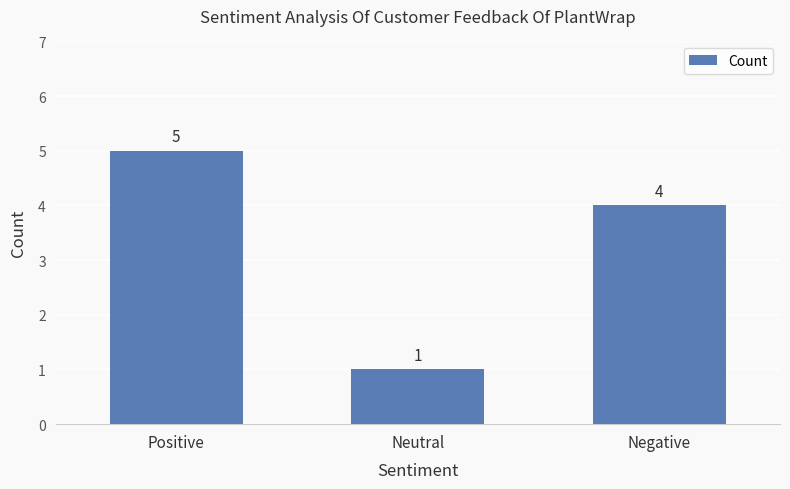

What is the sum of all values?

10